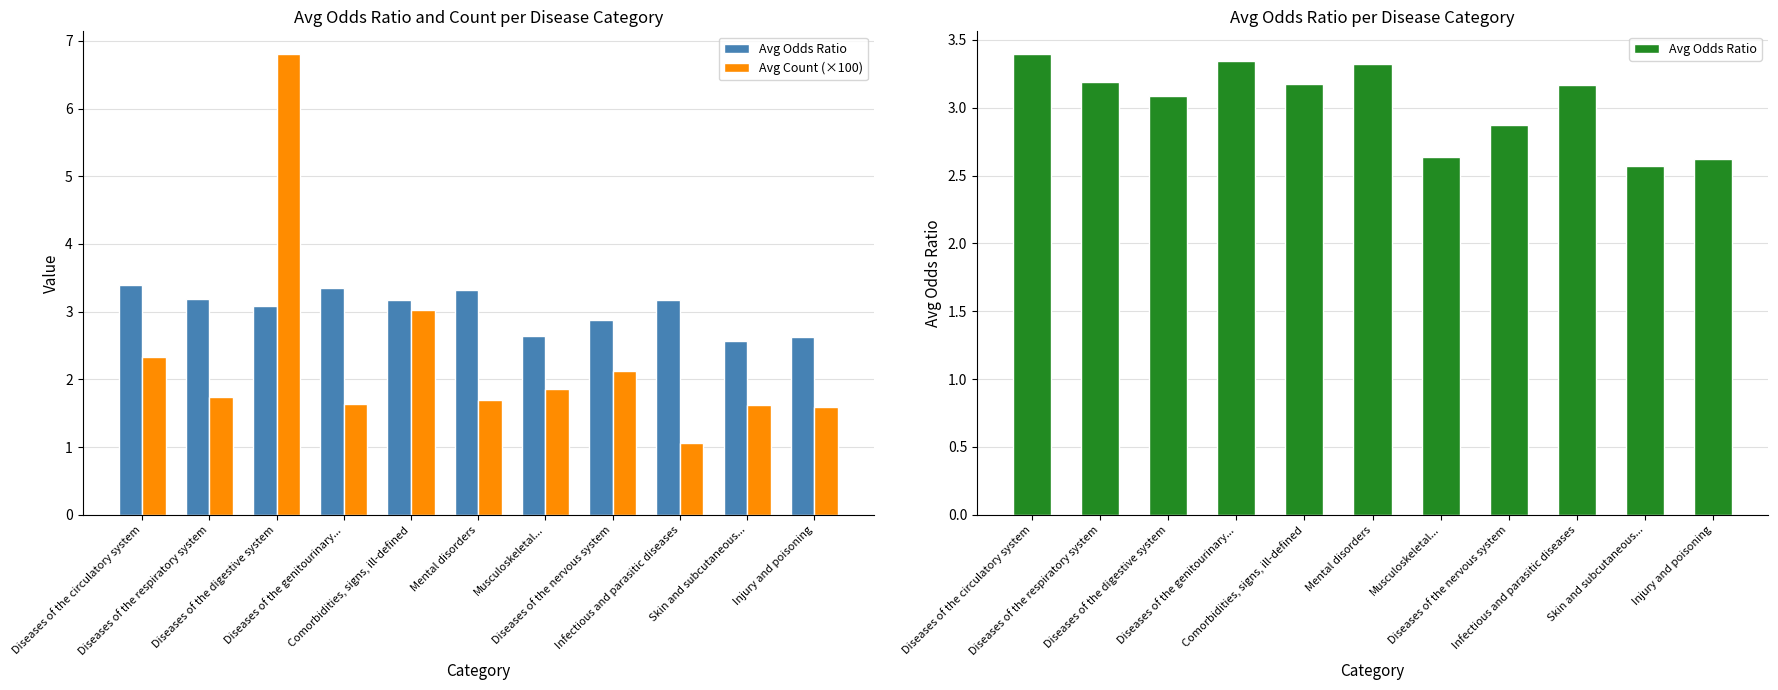

Is the value of Avg Odds Ratio at Diseases of the genitourinary... greater than the value of Avg Count (×100) at Diseases of the respiratory system?

Yes